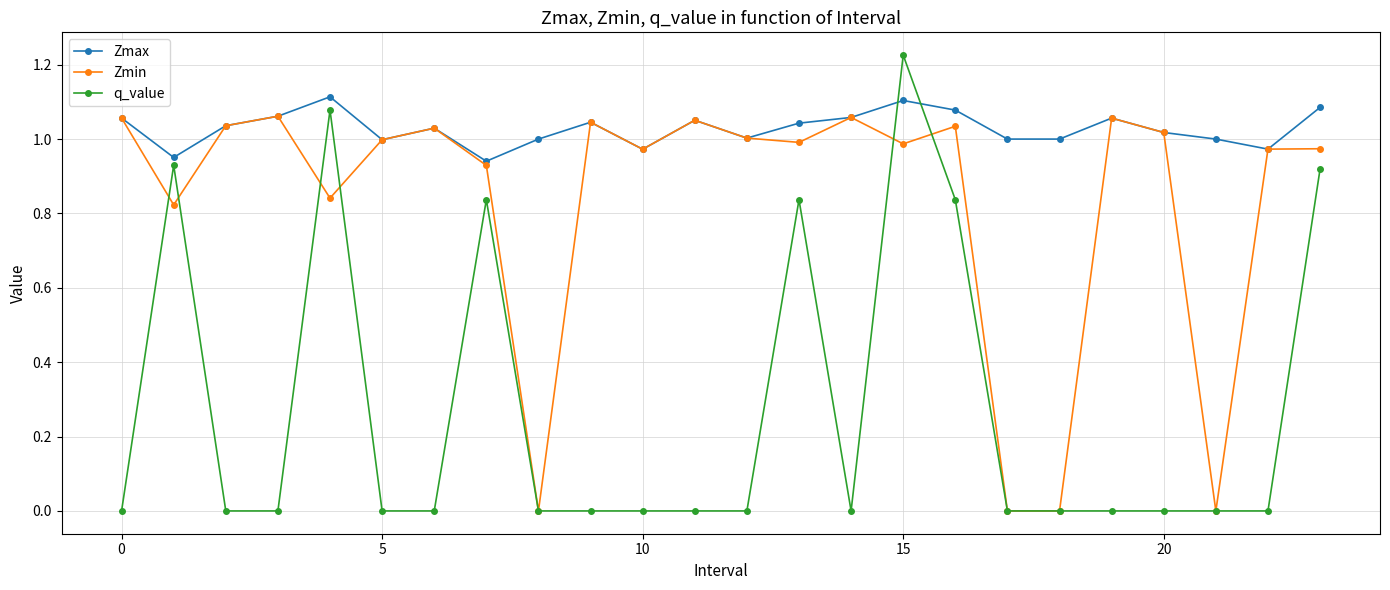

How many times do Zmax and q_value cross each other?

2